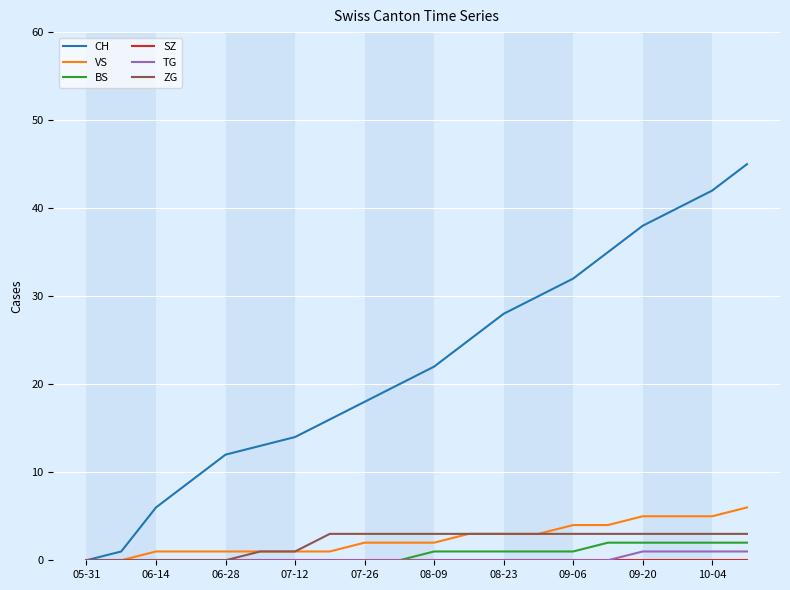

Which series has the largest total across all categories?

CH